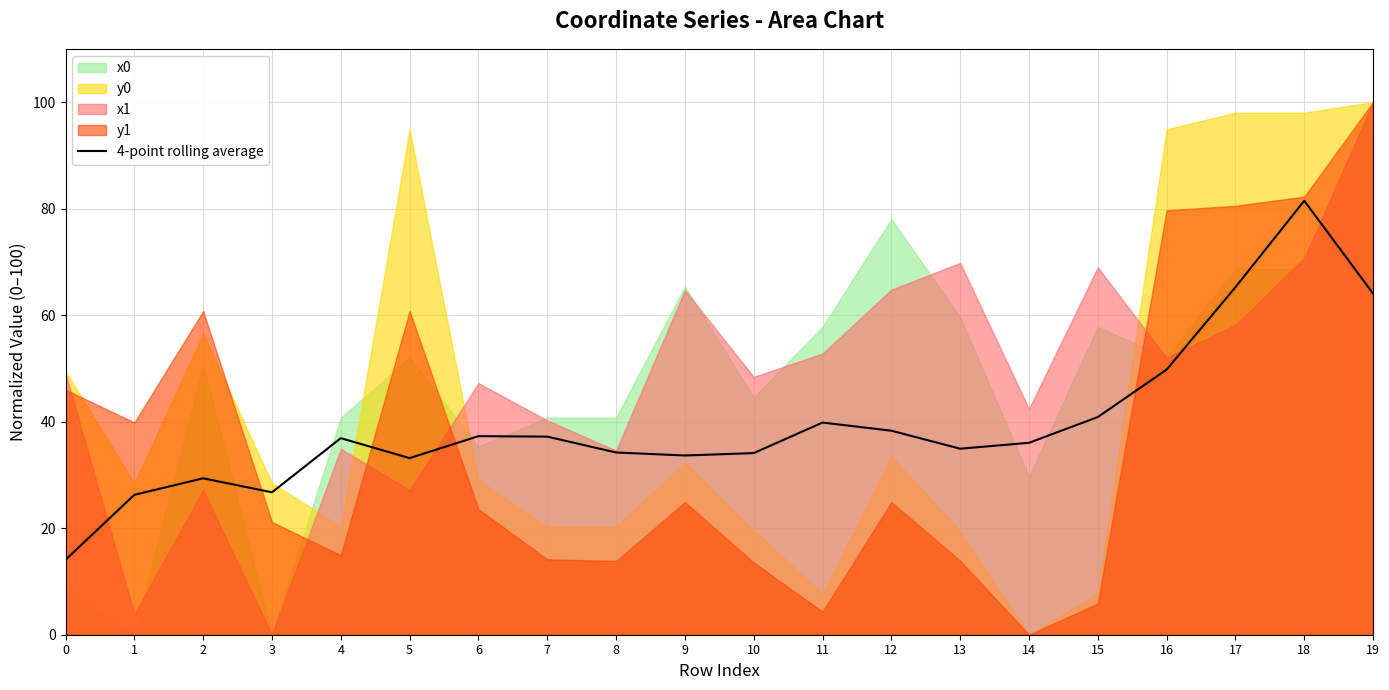

Where is the first local minimum?

3